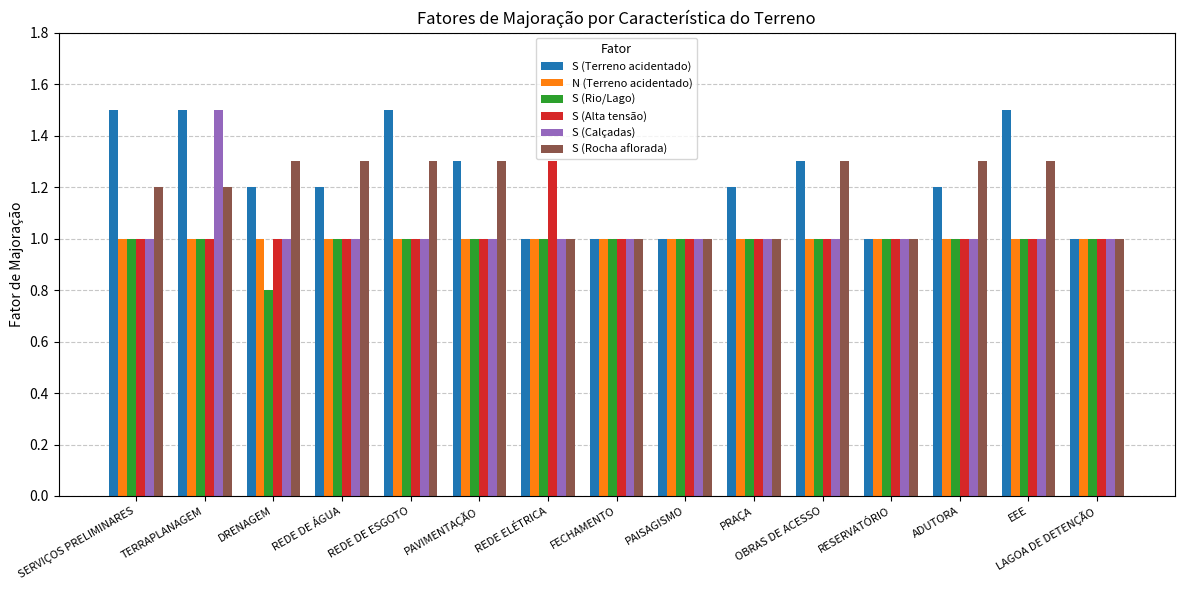

True or false: N (Terreno acidentado) has a value of 1.0 at TERRAPLANAGEM.

True